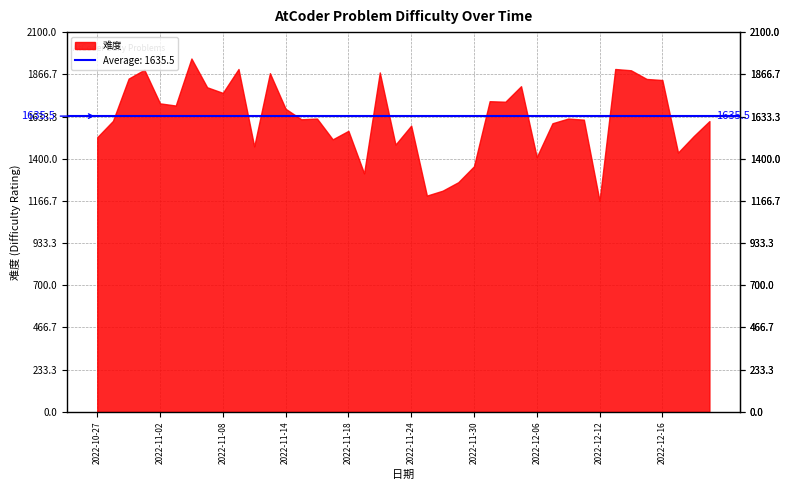

Which category has the highest value across all series?

2022-11-04